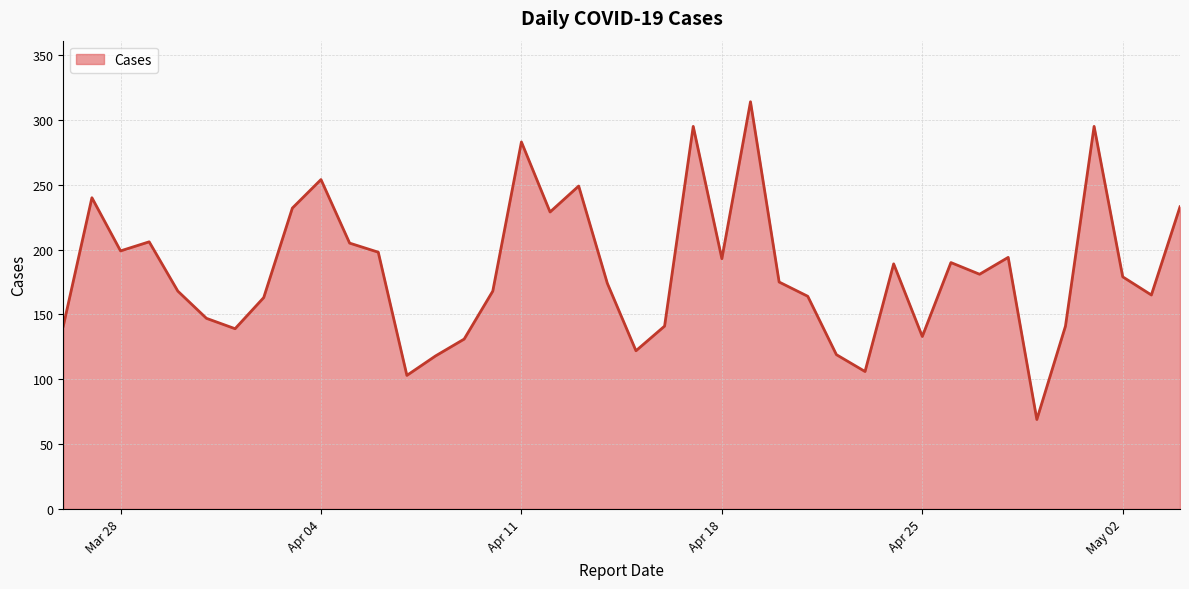

How many interior local peaks (higher than both neighbors) does the data have?

11